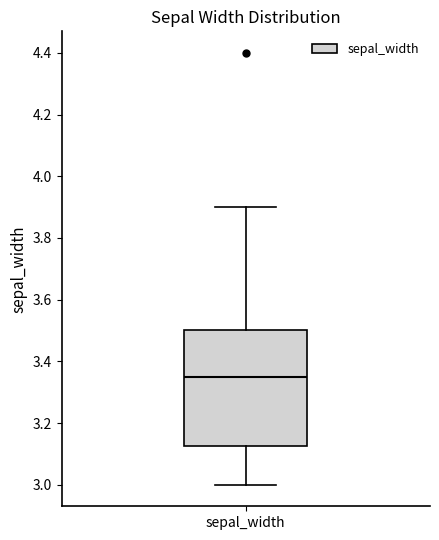

Read this box plot against the y-axis: the position of the median line, the range covered by the box, and the ends of both whiskers. The values are not printed on the chart, so give them approximately, as read against the axis.

median 3.36, box 3.12 to 3.50, whiskers 3.00 to 3.90